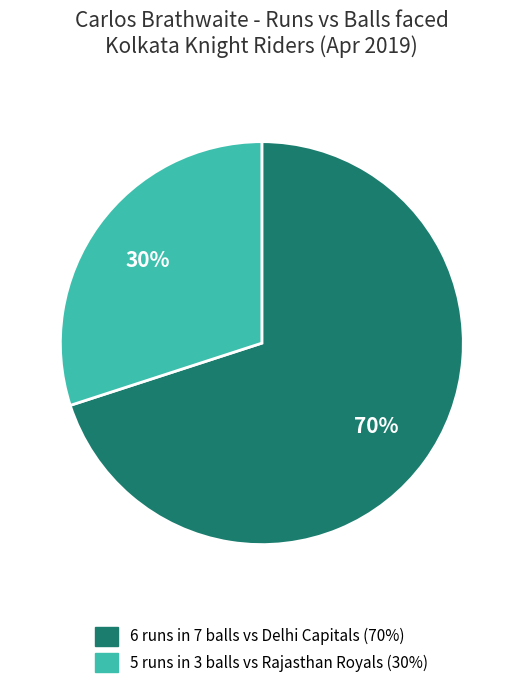

Is there a majority slice in this chart?

Yes